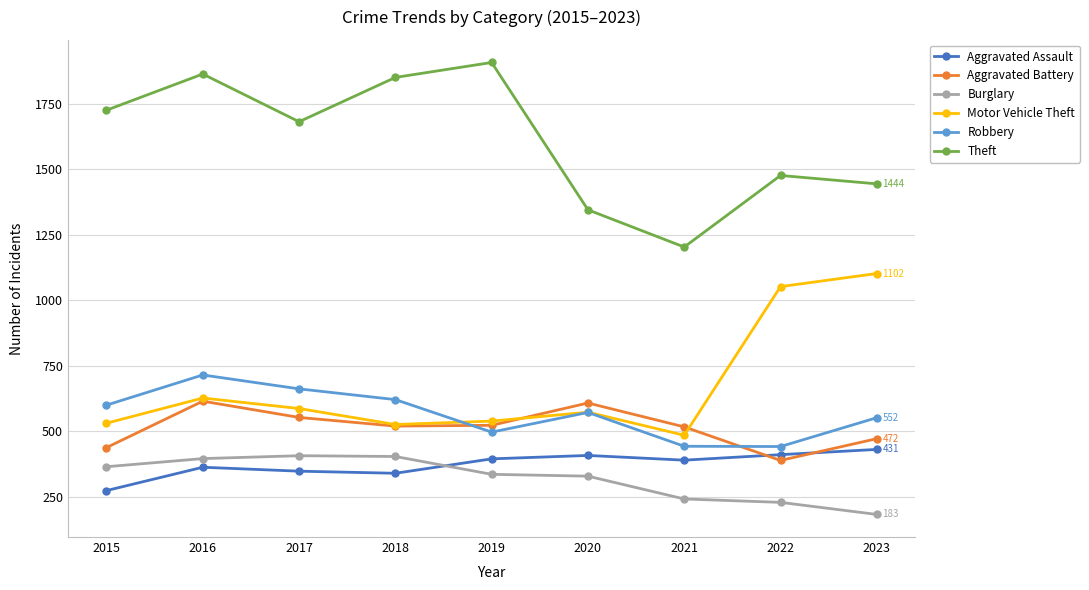

Which series ends up on top after the final intersection of Robbery and Motor Vehicle Theft?

Motor Vehicle Theft